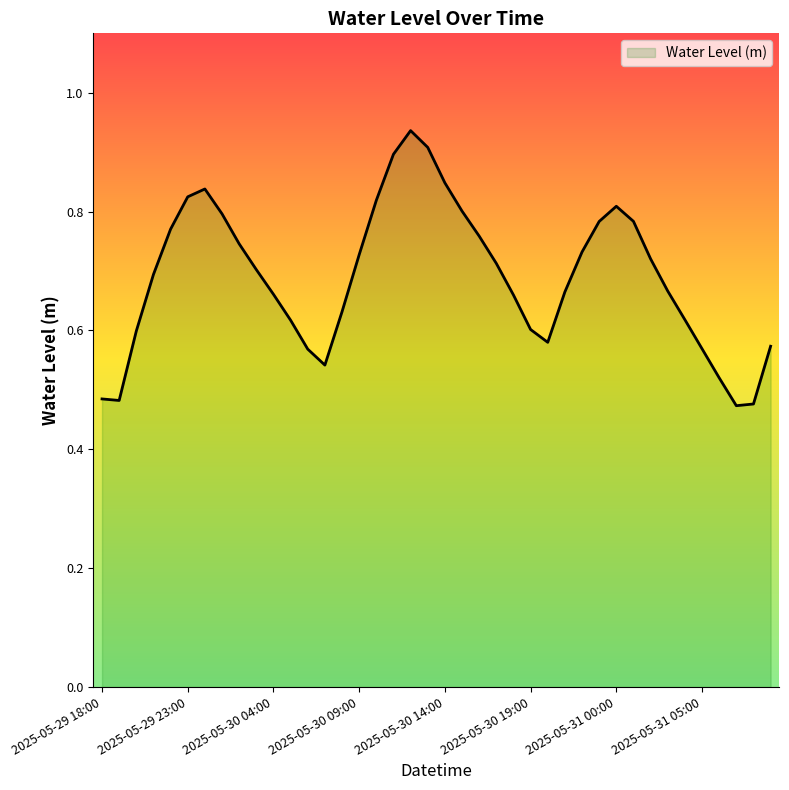

Rank the categories by value from lowest to highest.

2025-05-31 07:00, 2025-05-31 08:00, 2025-05-29 19:00, 2025-05-29 18:00, 2025-05-31 06:00, 2025-05-30 07:00, 2025-05-30 06:00, 2025-05-31 05:00, 2025-05-31 09:00, 2025-05-30 20:00, 2025-05-29 20:00, 2025-05-30 19:00, 2025-05-30 05:00, 2025-05-31 04:00, 2025-05-30 08:00, 2025-05-30 18:00, 2025-05-30 04:00, 2025-05-30 21:00, 2025-05-31 03:00, 2025-05-29 21:00, 2025-05-30 03:00, 2025-05-30 17:00, 2025-05-31 02:00, 2025-05-30 09:00, 2025-05-30 22:00, 2025-05-30 02:00, 2025-05-30 16:00, 2025-05-29 22:00, 2025-05-30 23:00, 2025-05-31 01:00, 2025-05-30 01:00, 2025-05-30 15:00, 2025-05-31 00:00, 2025-05-30 10:00, 2025-05-29 23:00, 2025-05-30 00:00, 2025-05-30 14:00, 2025-05-30 11:00, 2025-05-30 13:00, 2025-05-30 12:00